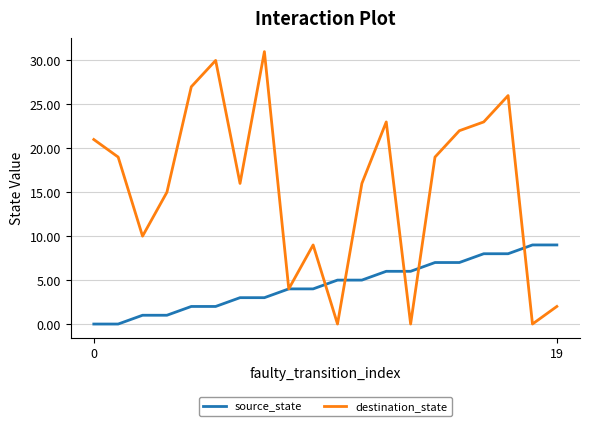

Which series has the largest total across all categories?

destination_state